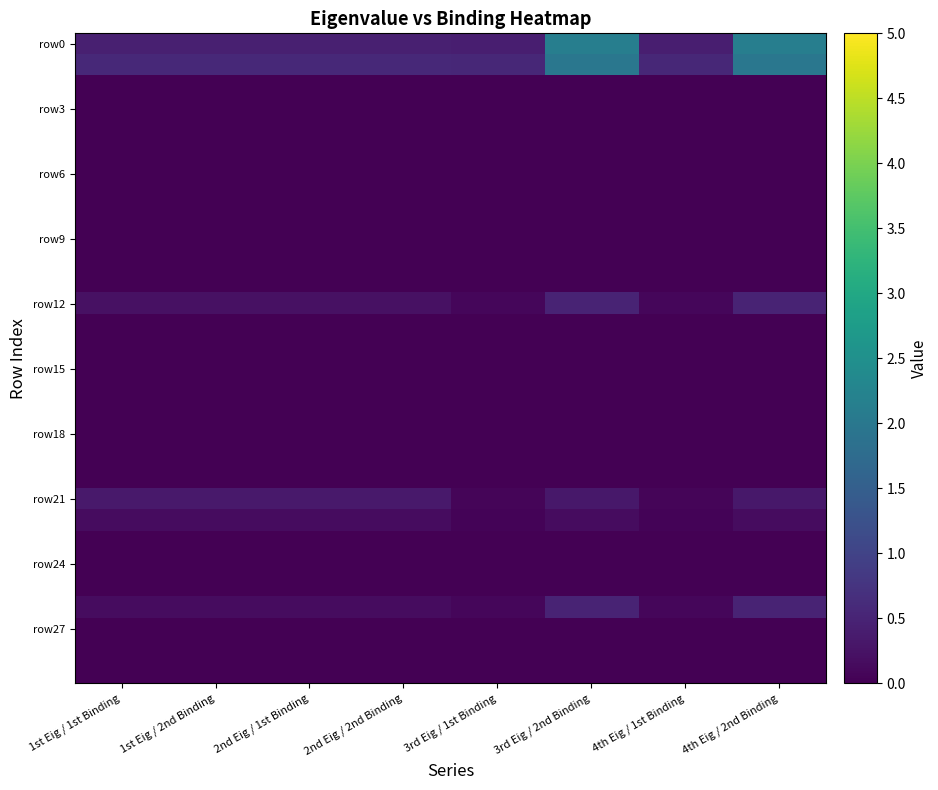

How many series are shown in this chart?

30